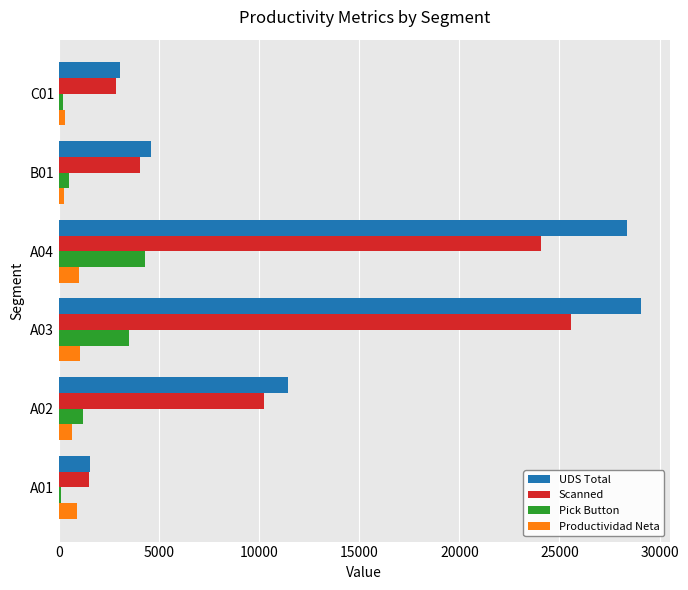

Where is UDS Total nearest to the value 15306?

A02